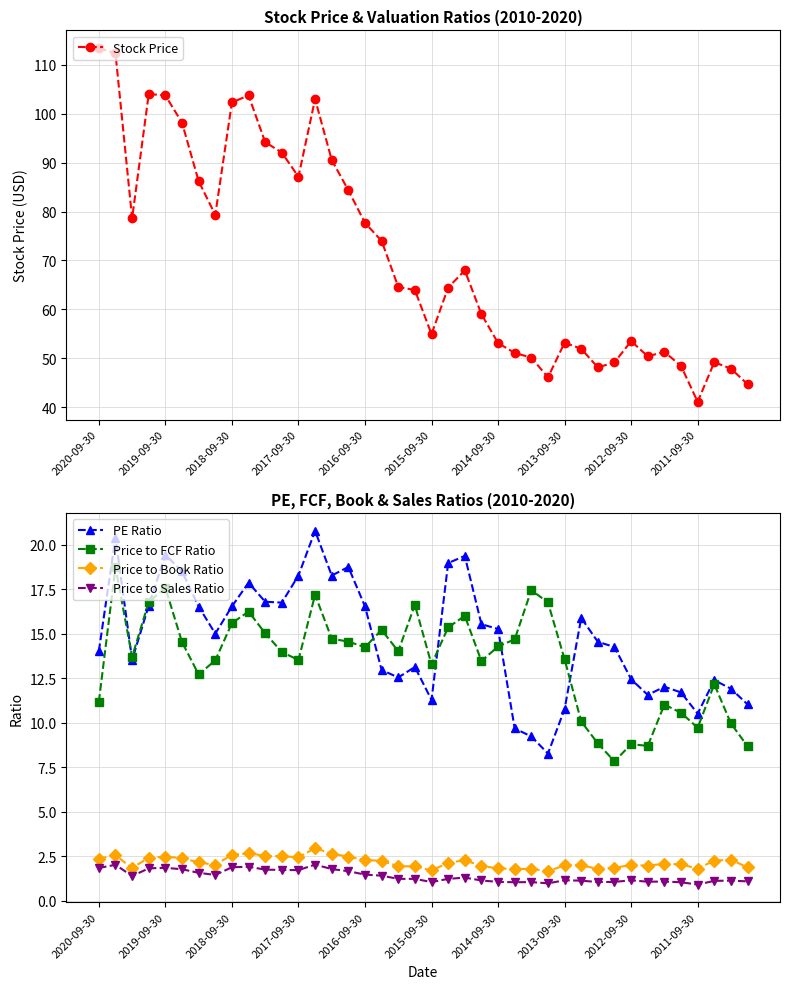

What is the lowest value of the Price to Book Ratio series?

1.7